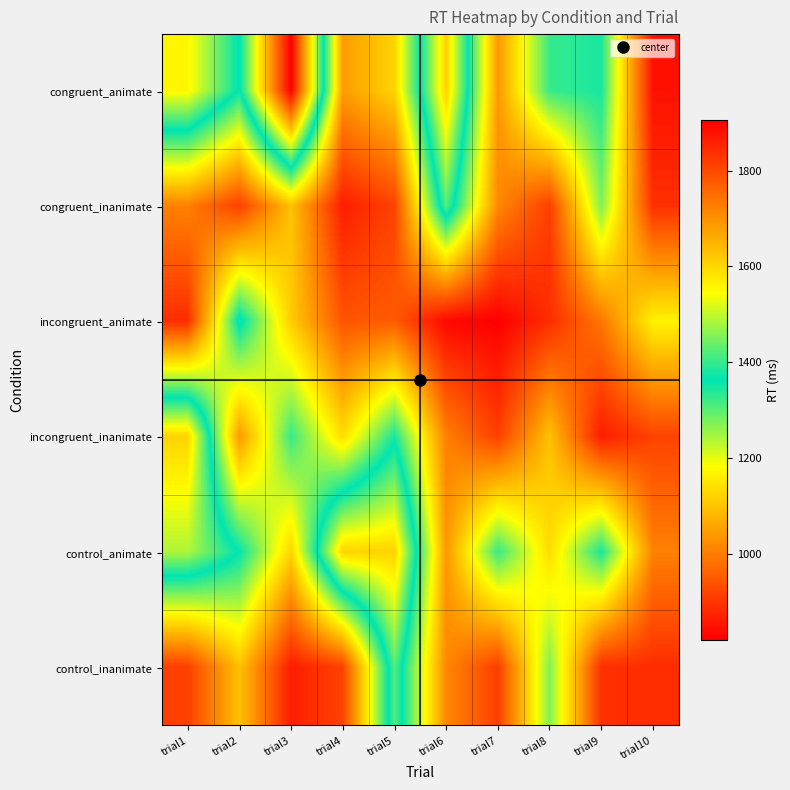

At how many categories does at least one series exceed 1104?

10